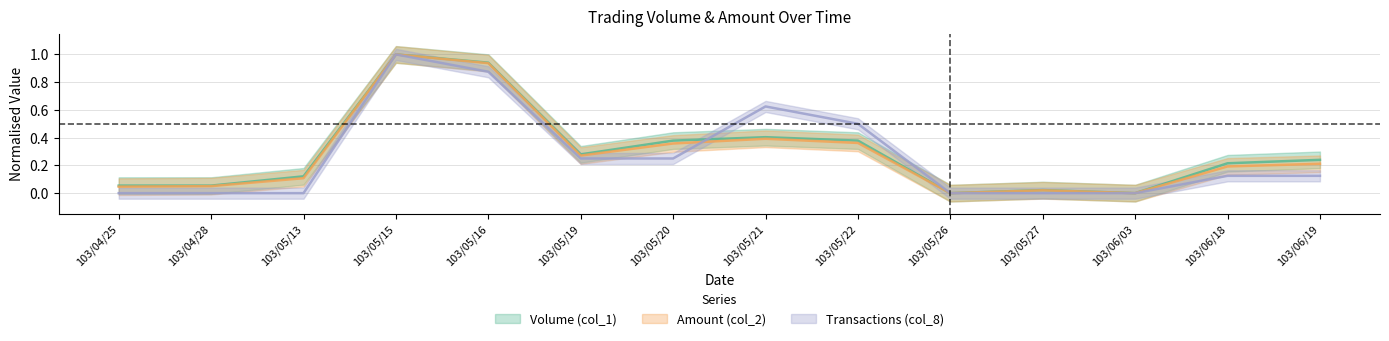

Where is the first local maximum for Amount (col_2)?

103/05/15